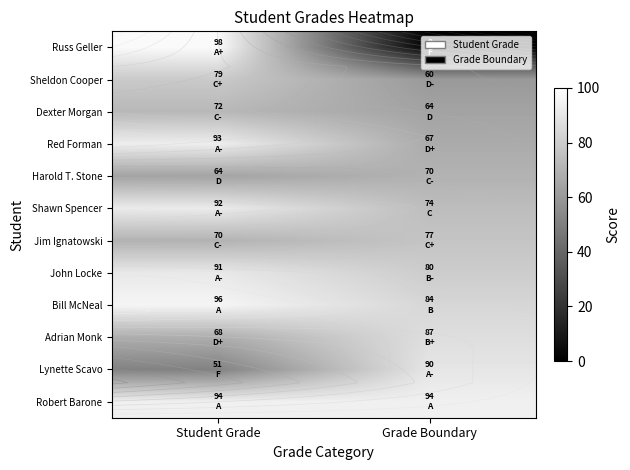

What is the difference between the highest and lowest values at Student Grade?

47